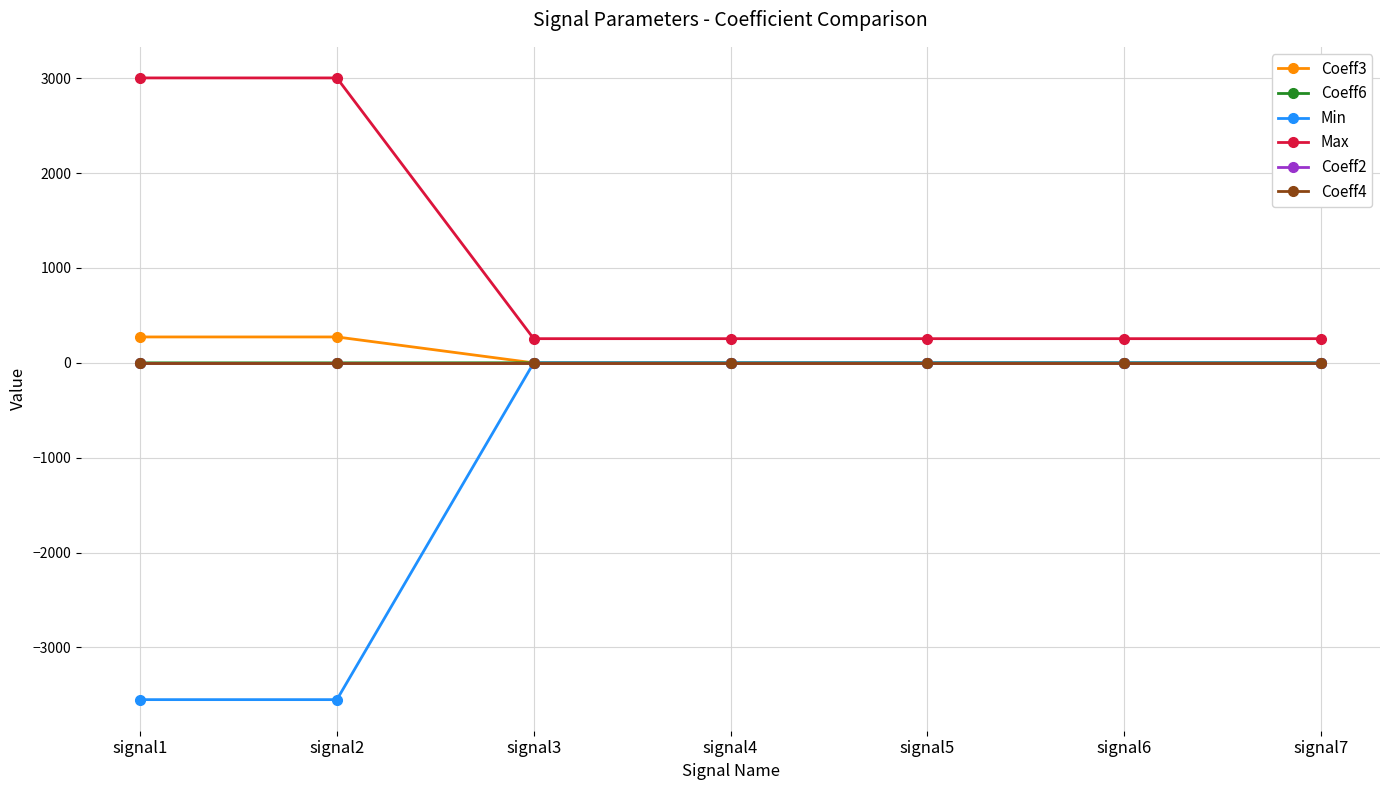

True or false: Coeff2 and Max cross at least once.

False